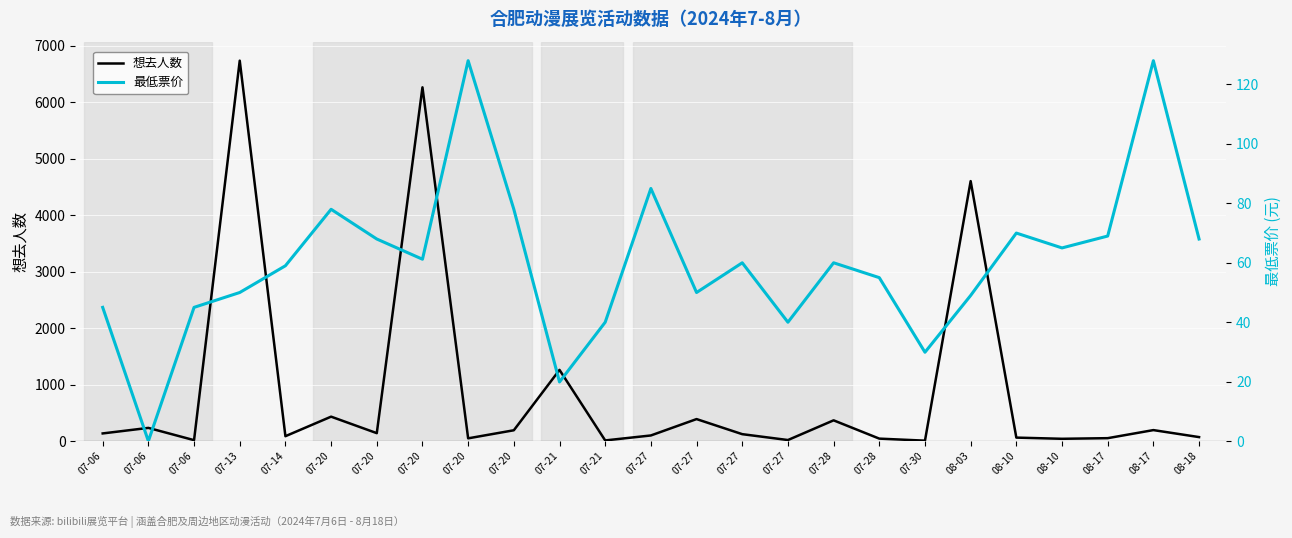

What is the spread (max minus min) of values at 07-27?

15.0